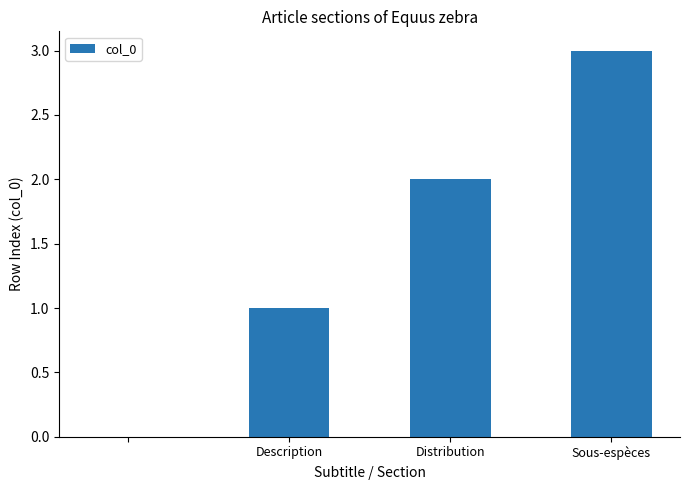

What is the sum of all values?

6